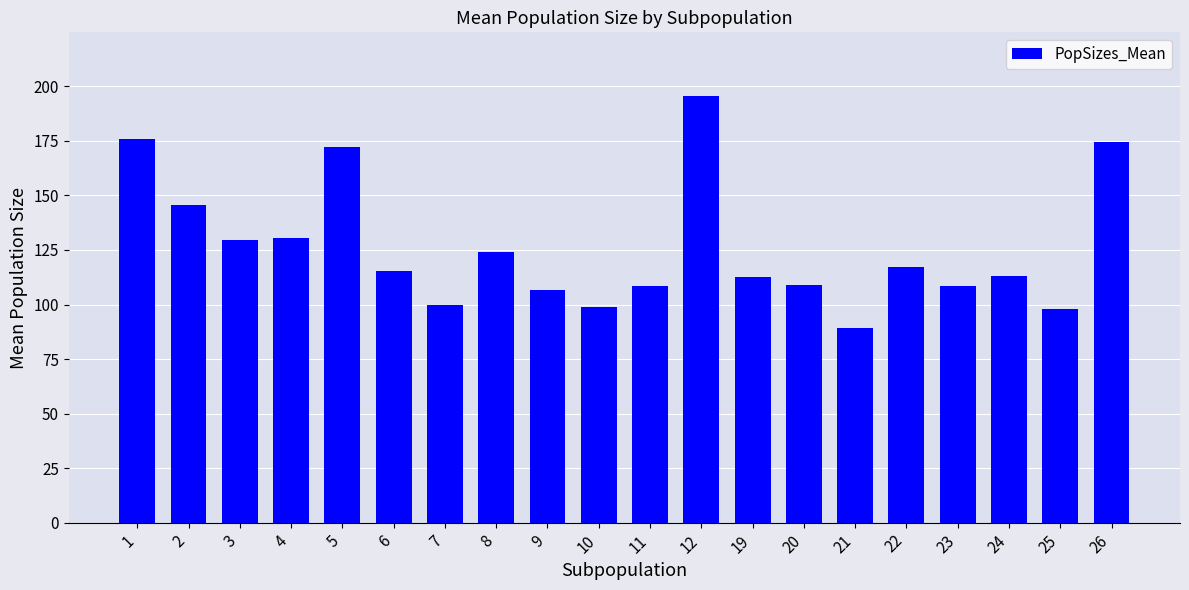

What is the difference between the maximum and minimum values?

106.2